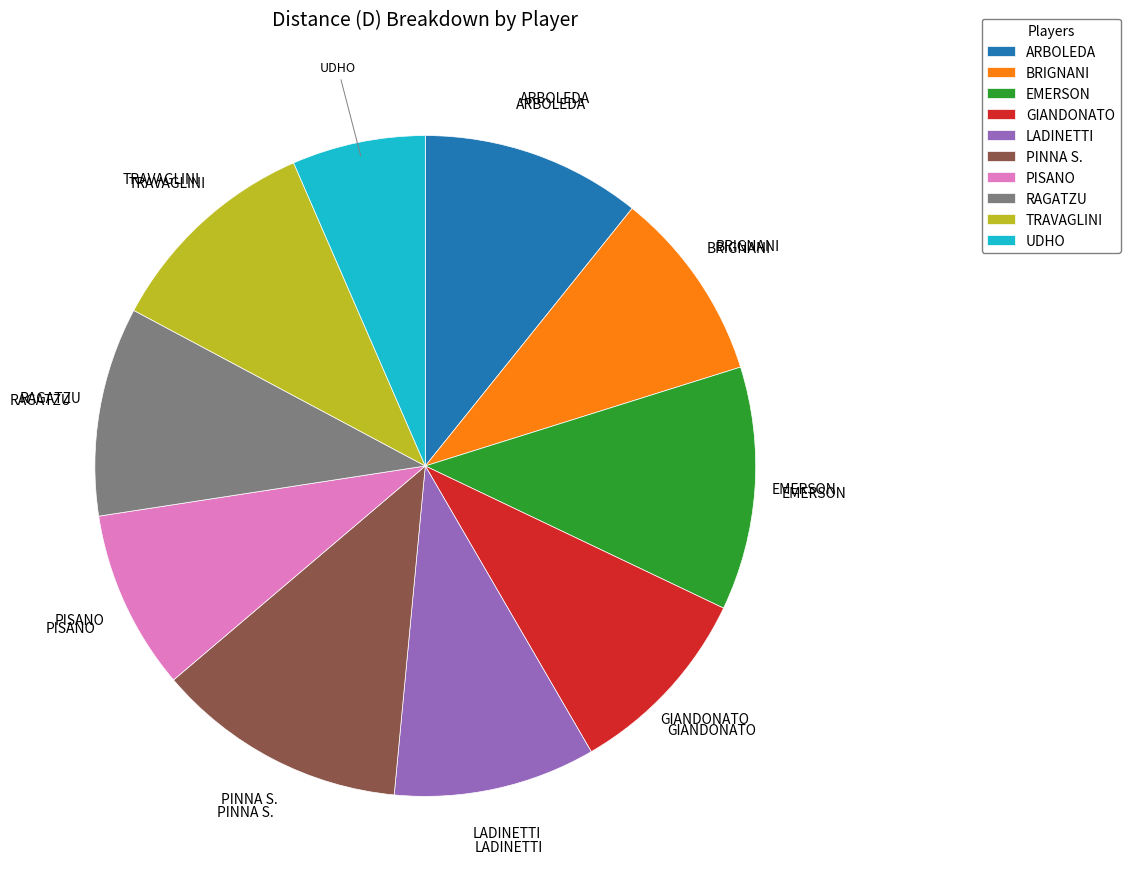

What is the smallest slice in the pie chart?

UDHO